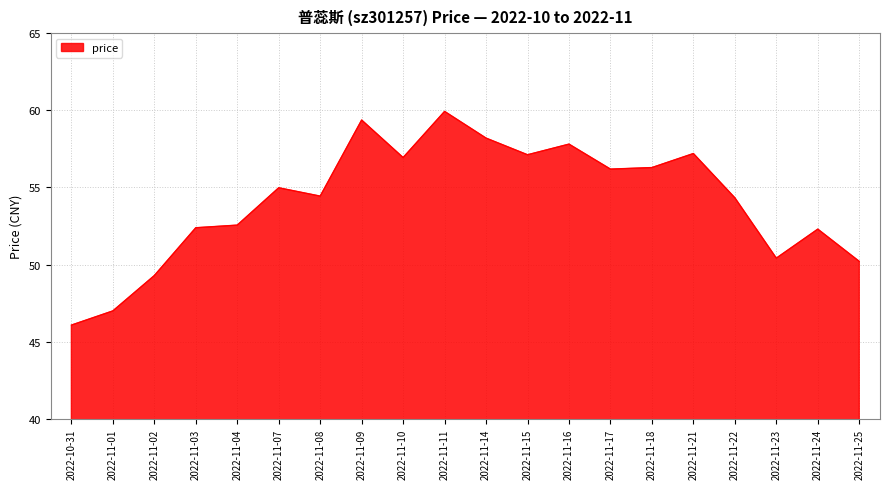

The chart shows a value of 56.9 at 2022-11-10. True or false?

True